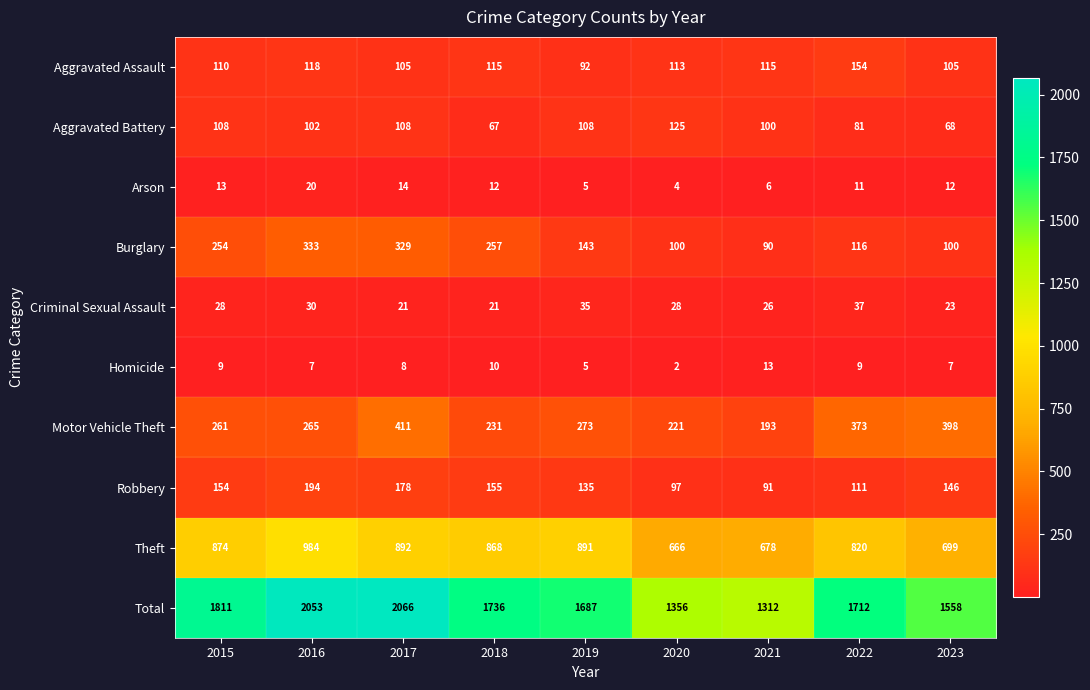

What is the average value of the Theft series?

819